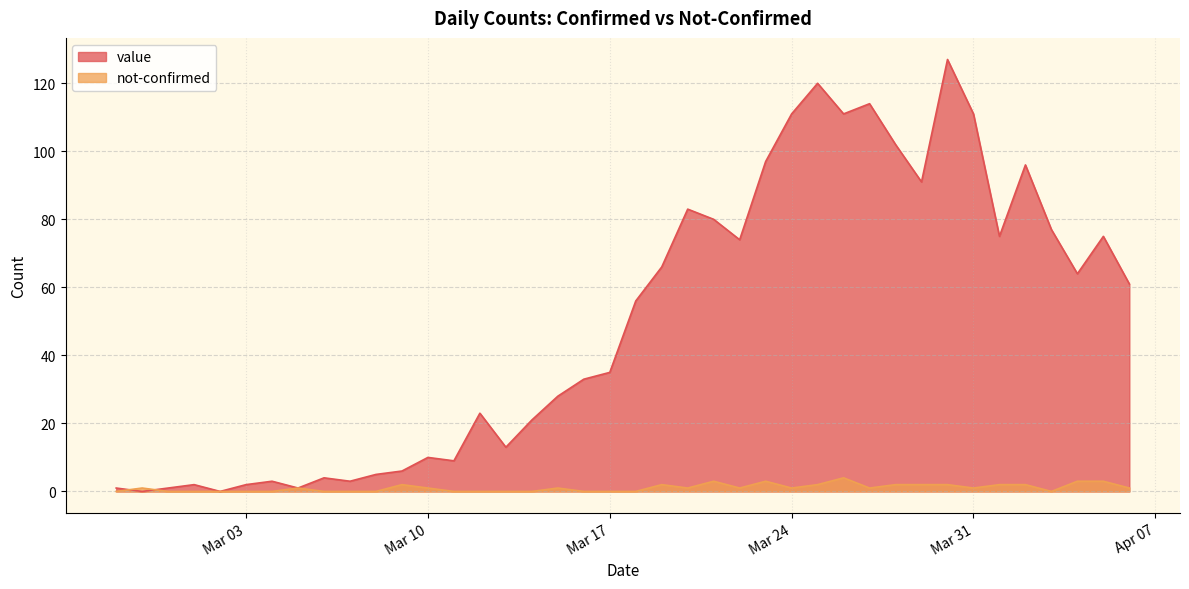

Which series has the widest spread of values?

value